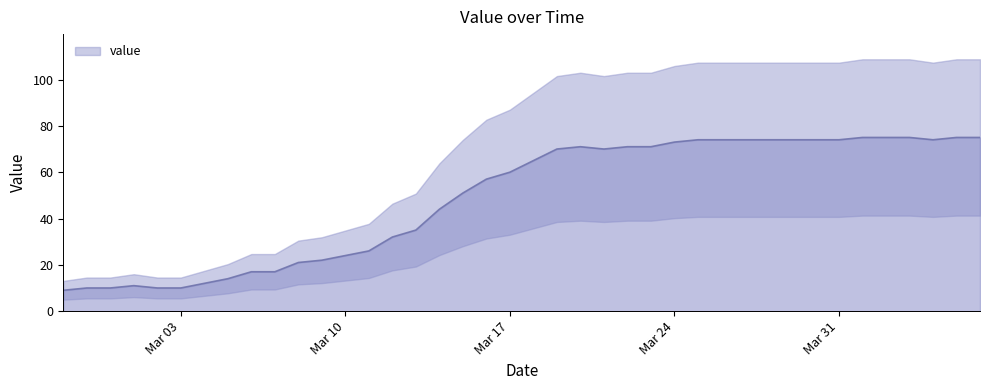

At which label is the value closest to 42?

2020-03-14